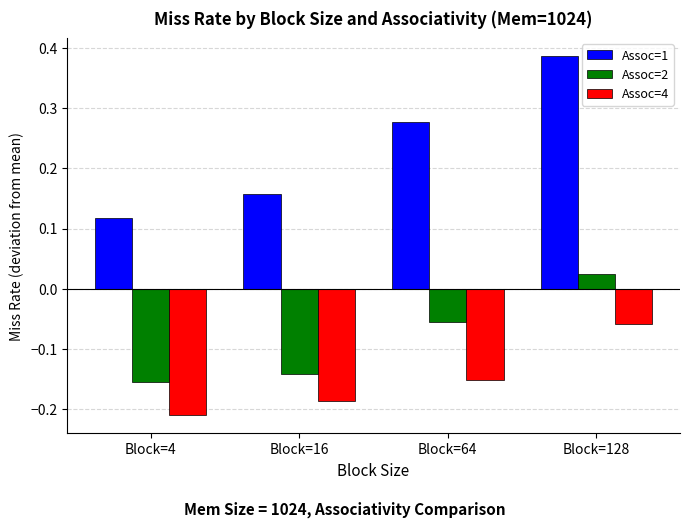

The value of Assoc=1 at Block=4 is 0.2. True or false?

False